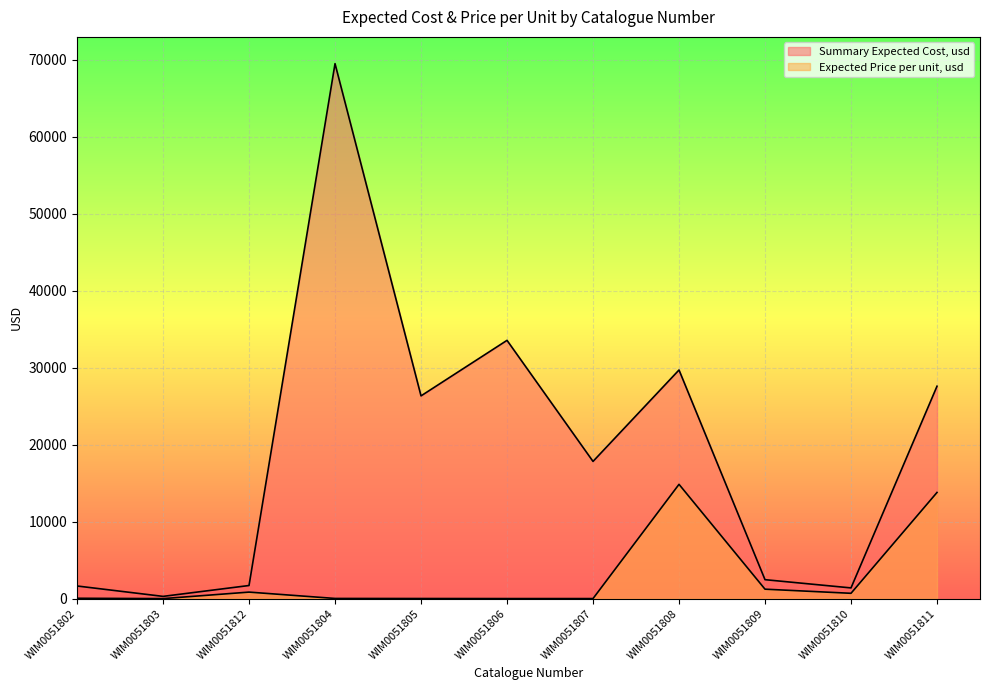

Count the number of data series in this chart.

2